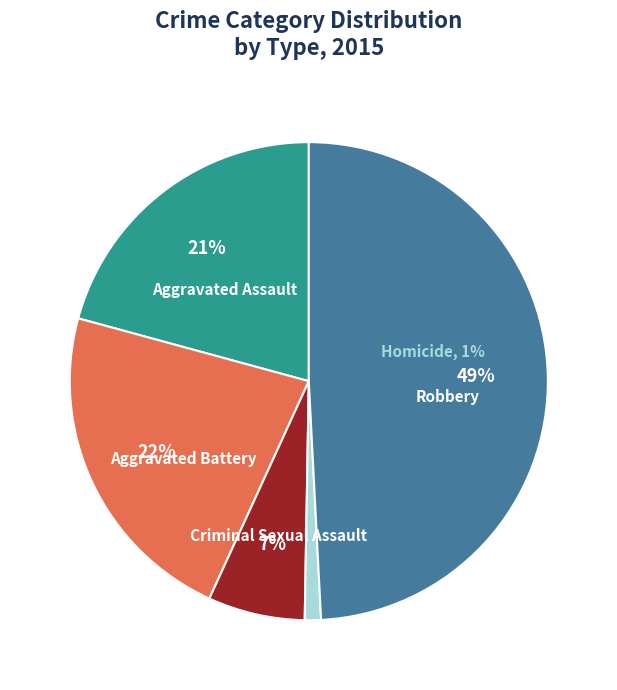

To the nearest percent, what is the average slice percentage?

20%